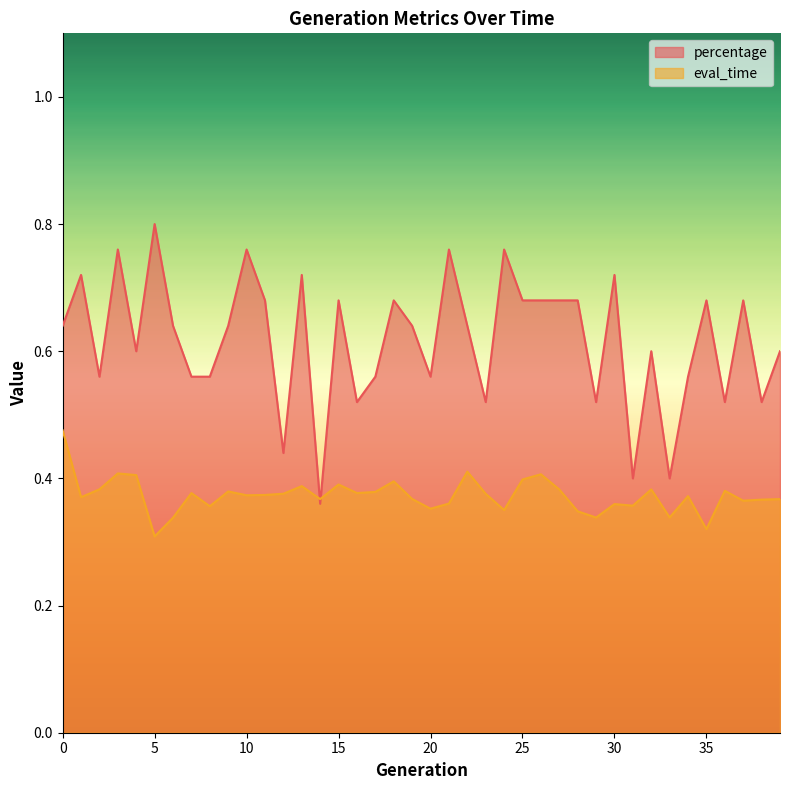

How many lines are shown in the chart?

2